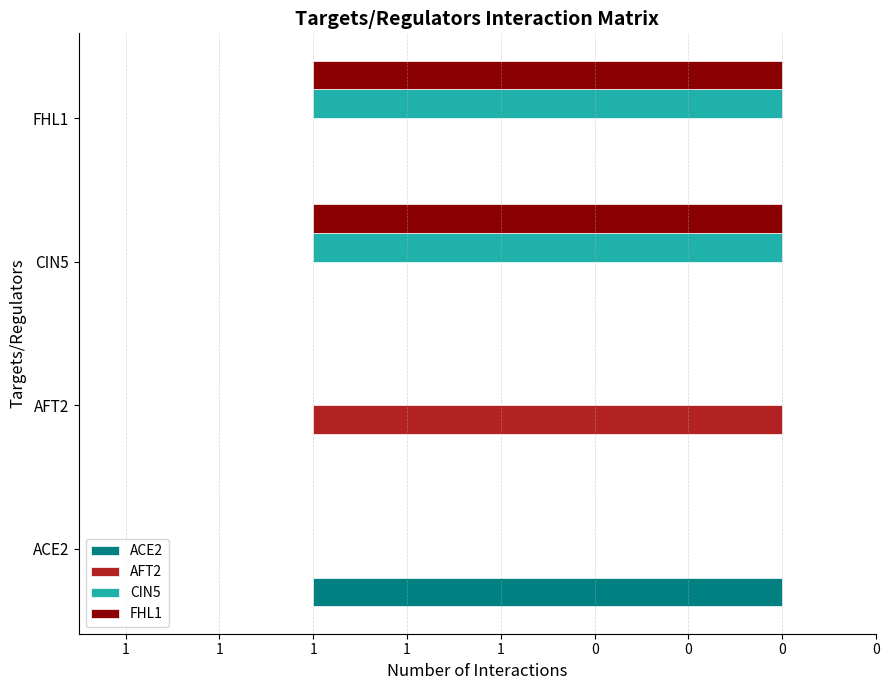

What are all the series names shown in the legend?

ACE2, AFT2, CIN5, FHL1